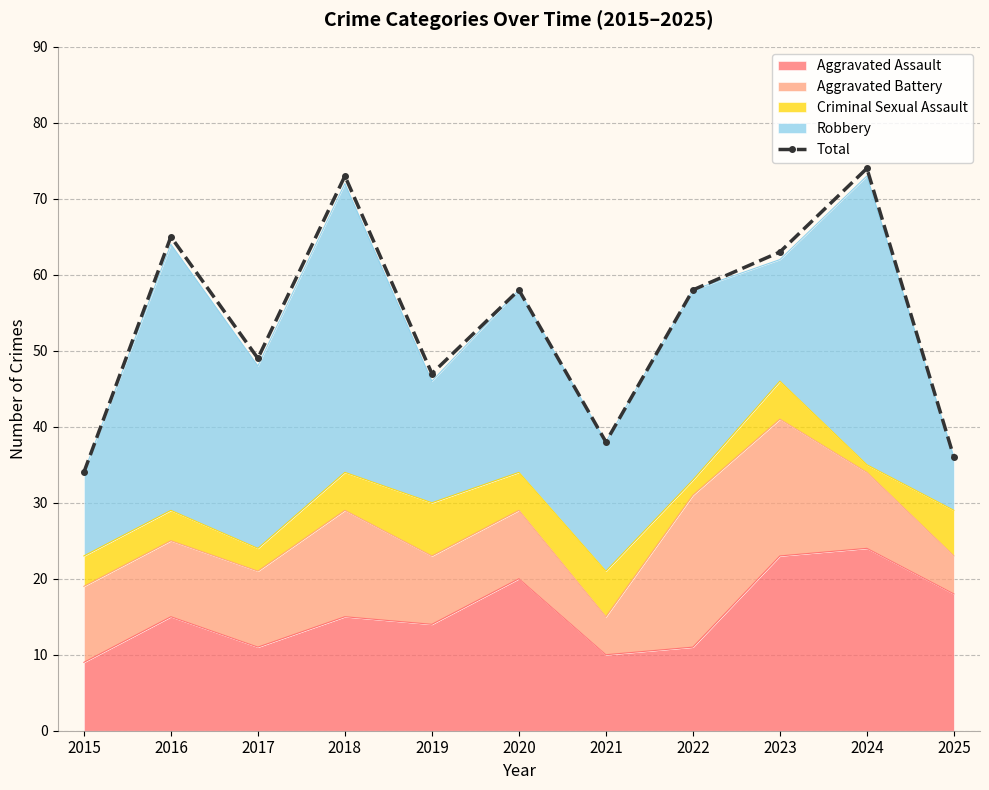

Count the number of values greater than 58.

4